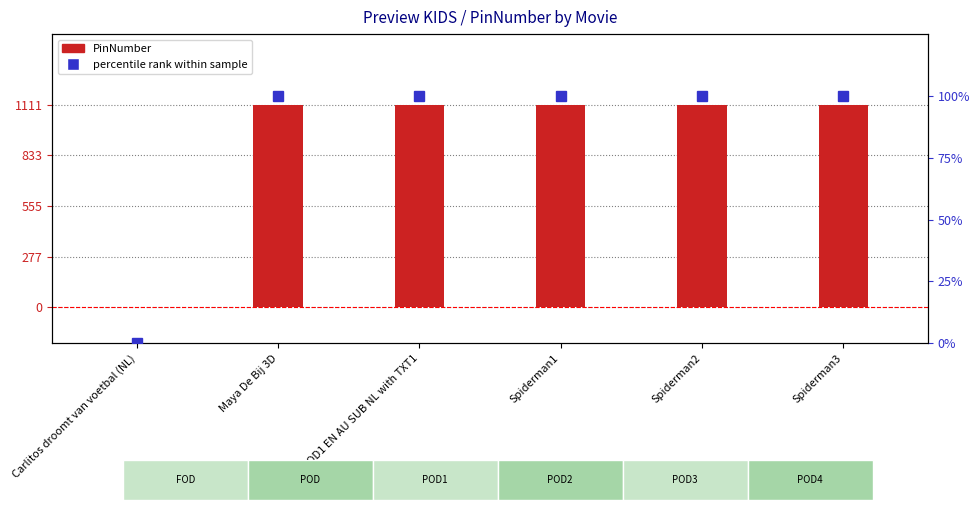

Which series has the widest spread of values?

PinNumber